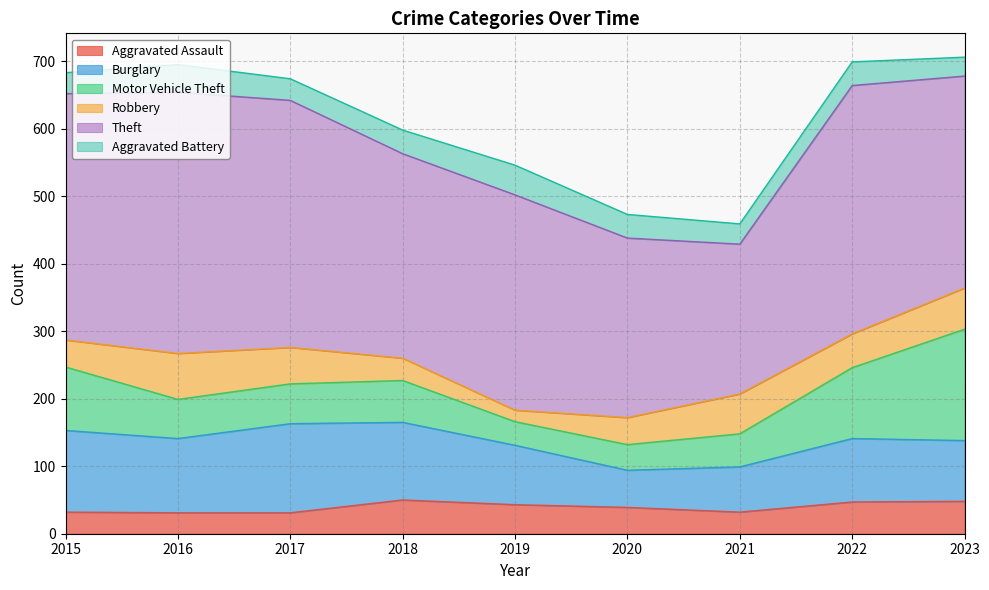

Between 2018 and 2019, which series saw the biggest shift?

Burglary